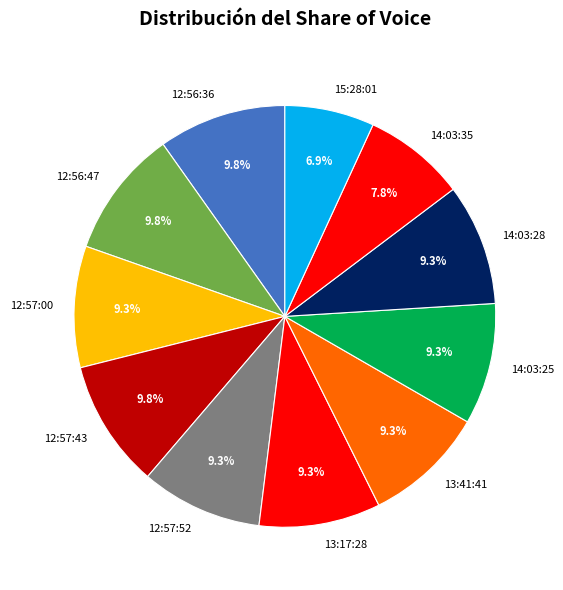

Is there any slice that represents more than half of the pie?

No